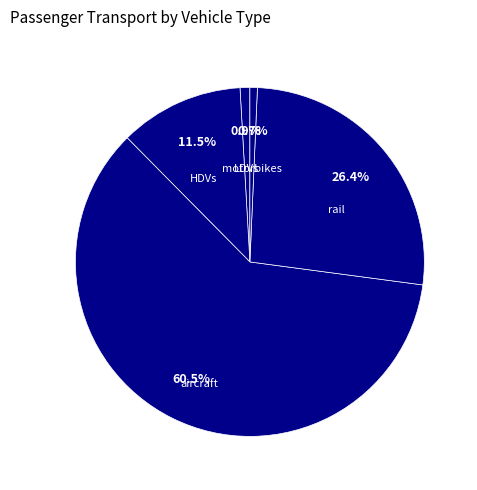

How many segments does this pie chart have?

5